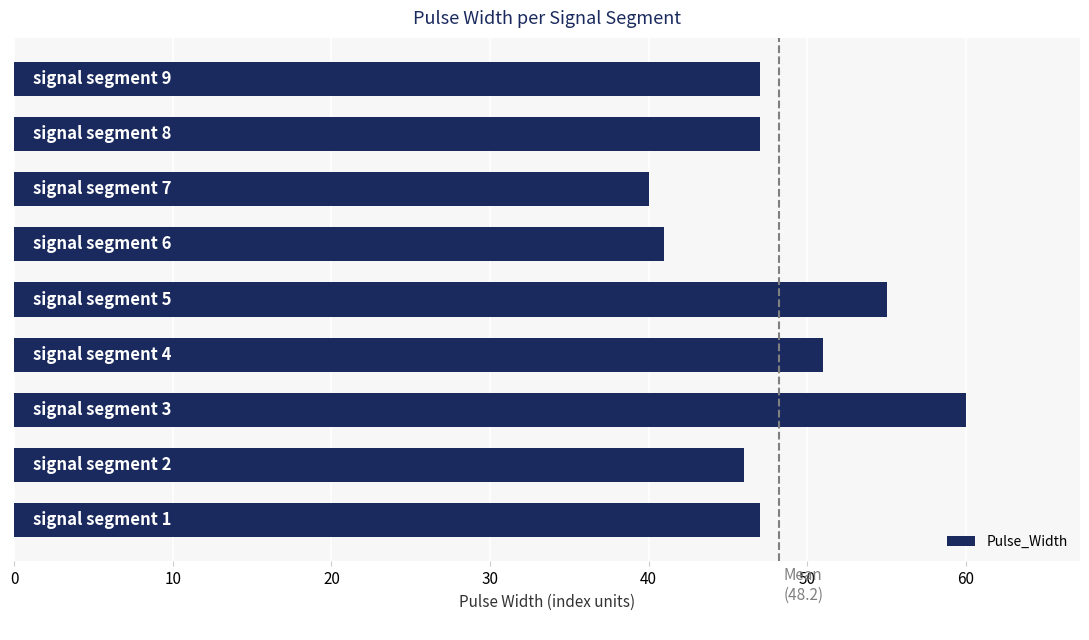

What is the difference between the second highest and second lowest values?

14